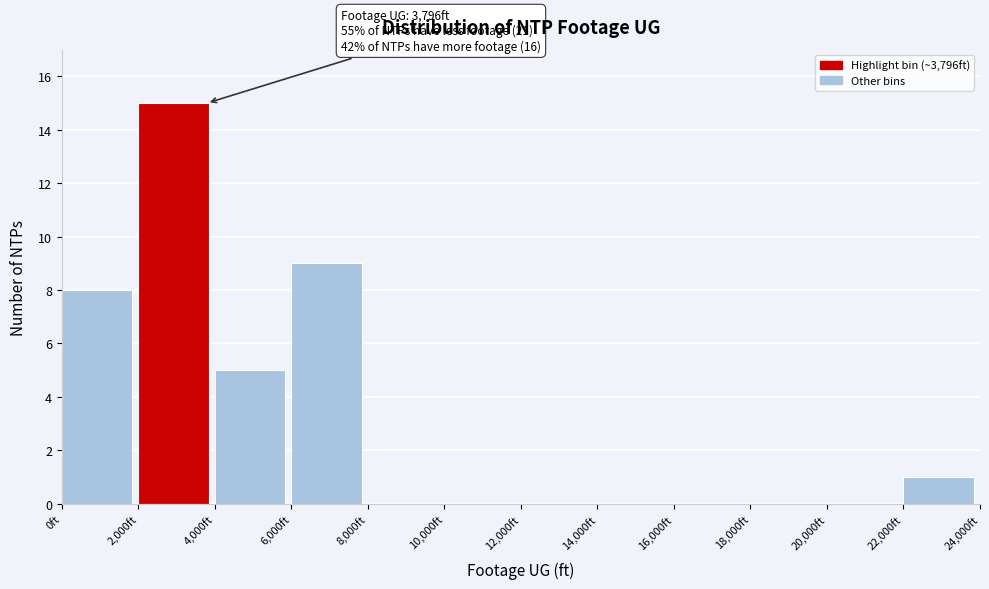

Over which range of the x-axis is the bar tallest?

2000 to 4000